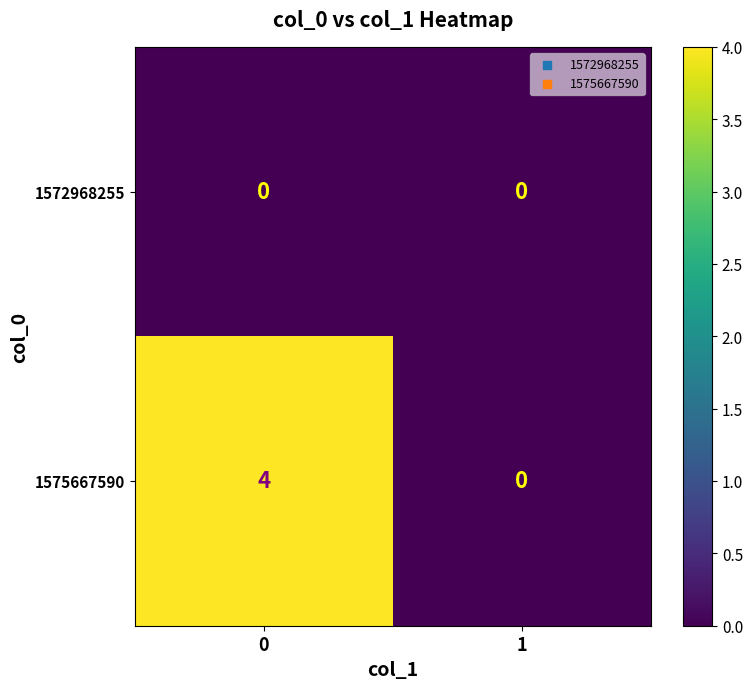

Reading left to right, what are all the values shown in this chart?

1572968255: 0=0	1=0
1575667590: 0=4	1=0